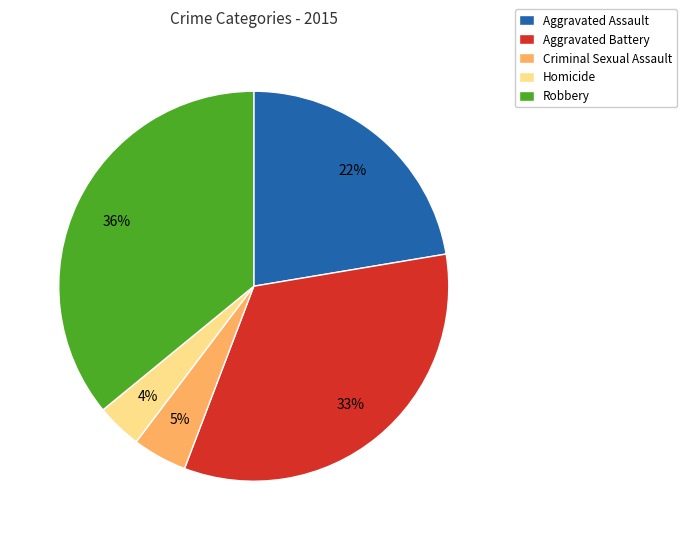

What is the smallest slice in the pie chart?

Homicide